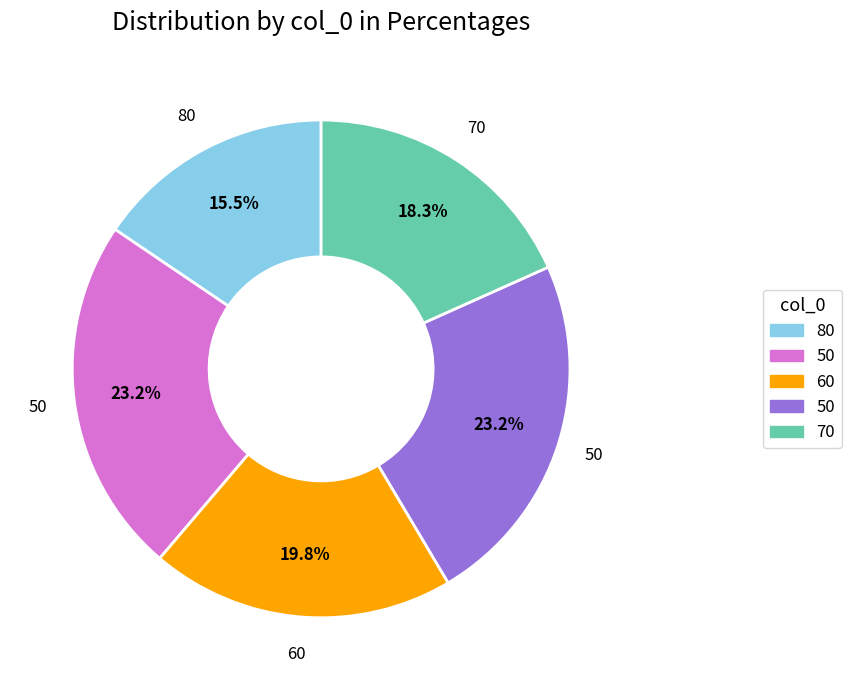

Is there any slice that represents more than half of the pie?

No